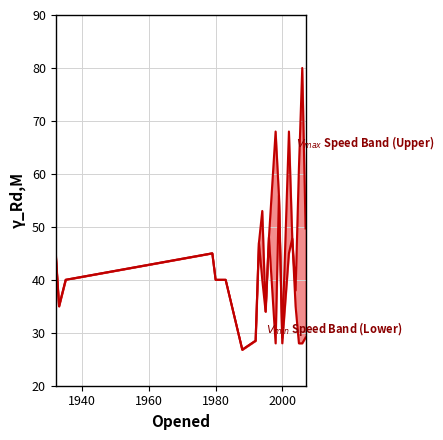

Reading right to left, transcribe all the data shown in this chart.

Min Speed: 29.1	28.0	28.0	35.0	47.8	45.0	28.0	55.9	28.0	48.0	34.0	40.0	47.0	28.5	26.8	40.0	40.0	45.0	40.0	35.0	45.0
Max Speed: 49.7	80.0	61.1	38.0	47.8	68.0	29.1	55.9	68.0	48.0	34.0	53.0	47.0	28.5	26.8	40.0	40.0	45.0	40.0	35.0	45.0